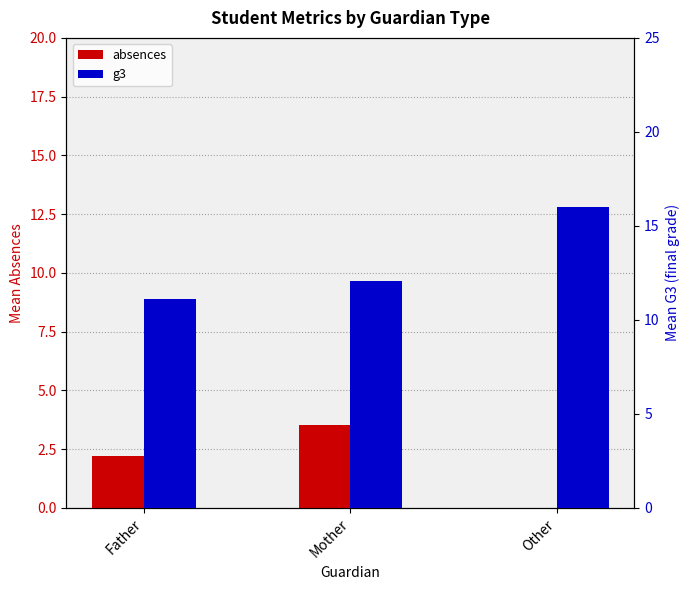

List the labels in order of absences value, largest first.

Mother, Father, Other